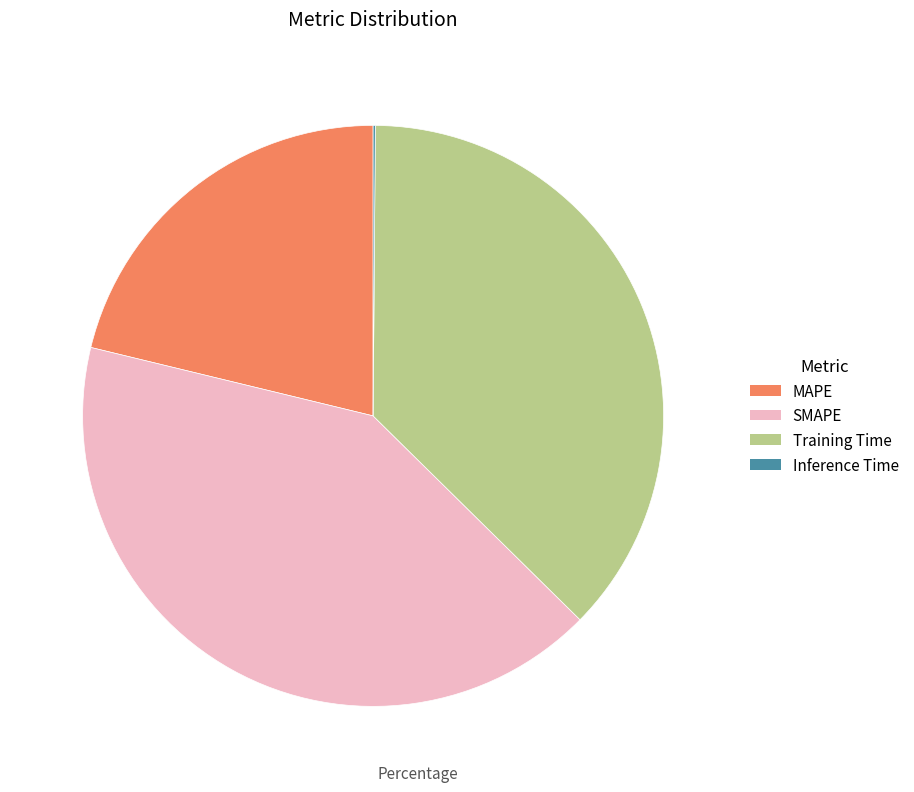

Does MAPE represent more than half of the total?

No